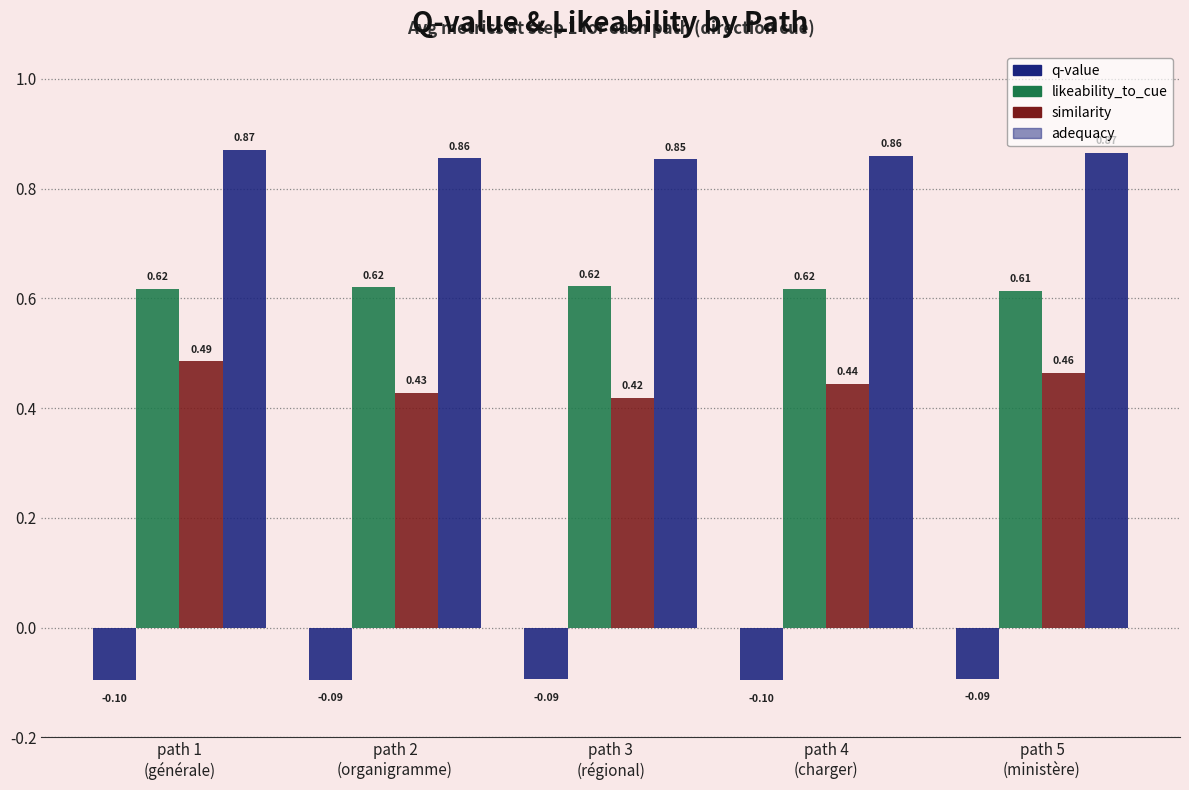

How many series are shown in this chart?

4